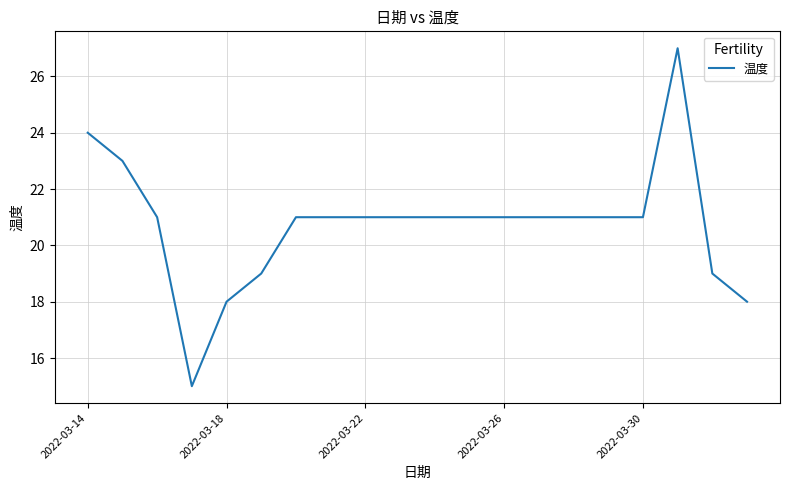

What is the smallest value displayed?

15